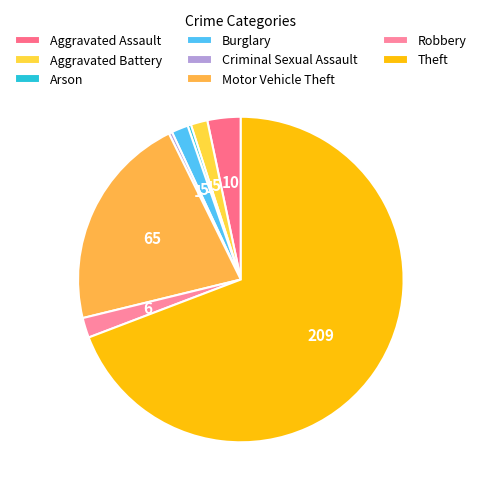

Which slice is the largest?

Theft